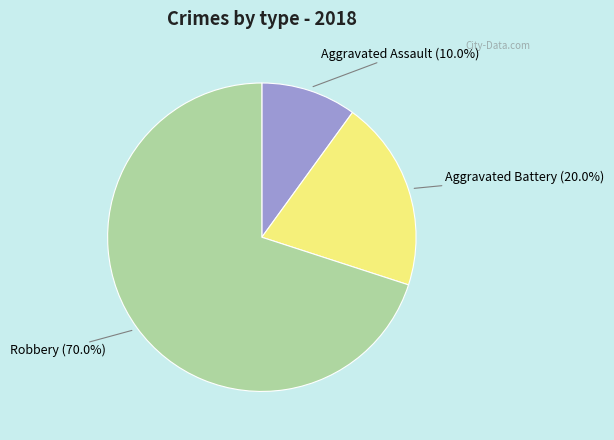

Is there a majority slice in this chart?

Yes